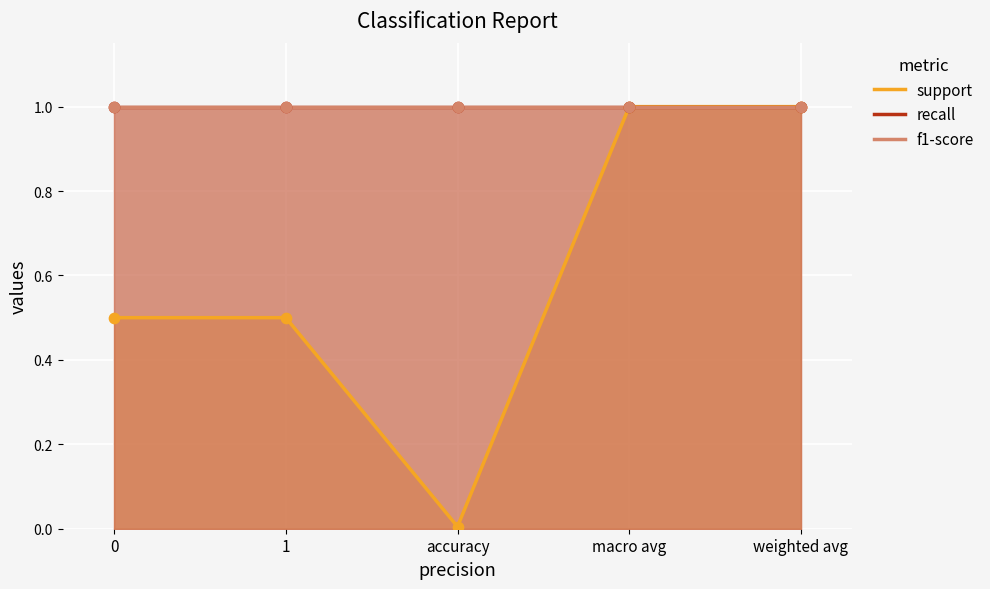

Which series reaches the minimum Y coordinate?

support